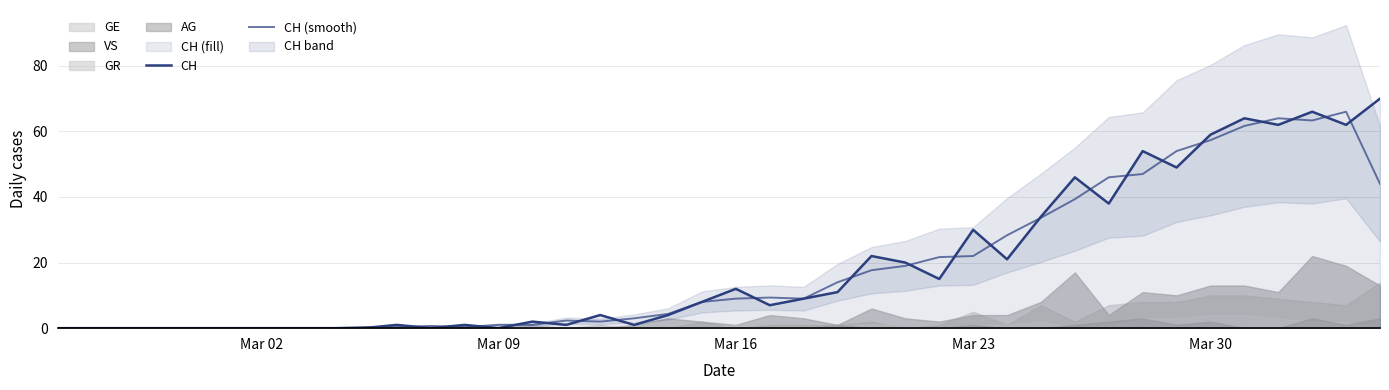

Is it true that CH (smooth) equals 0.3 at 11?

False